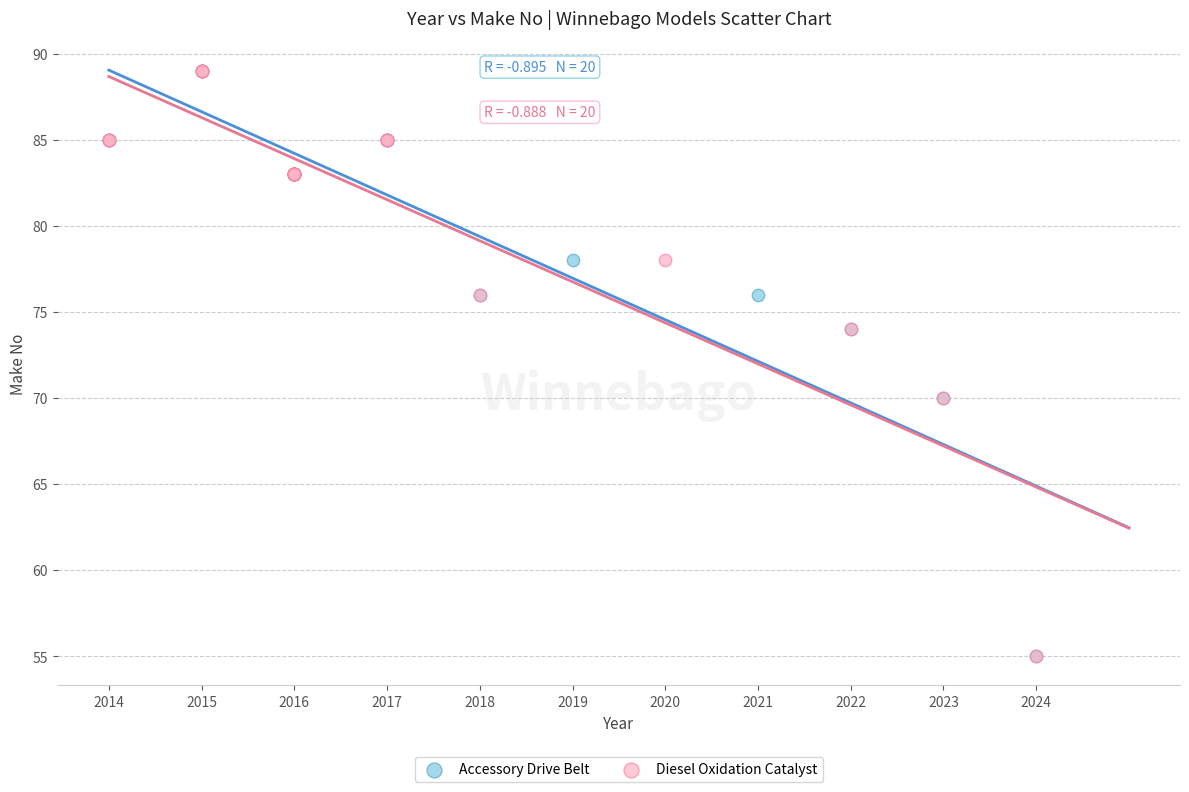

What are all the series names shown in the legend?

Accessory Drive Belt, Diesel Oxidation Catalyst